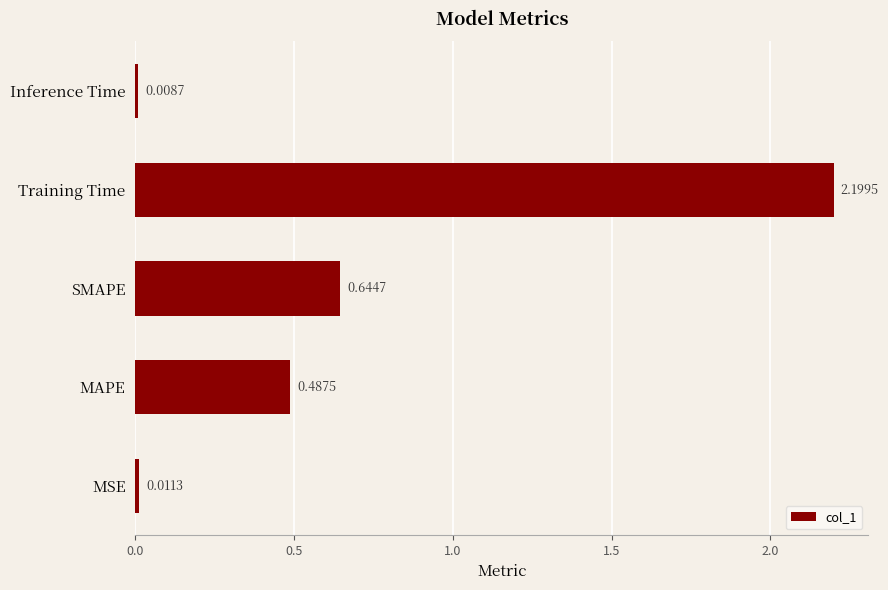

Are the bars grouped side by side (vs. stacked)?

No